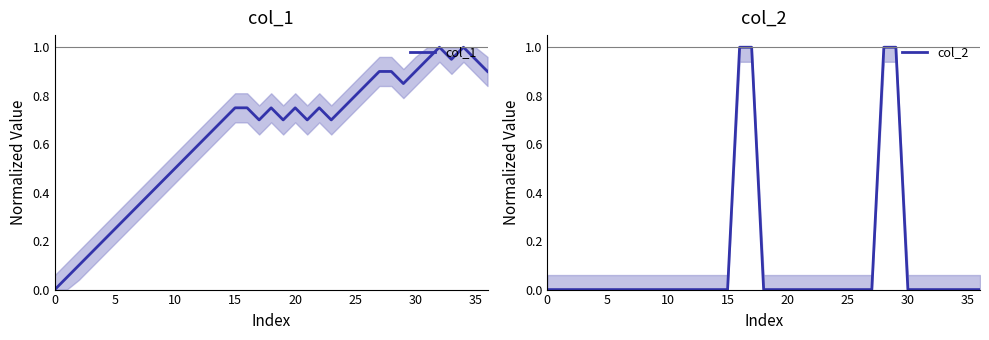

At which category does the chart reach its peak across all series?

32